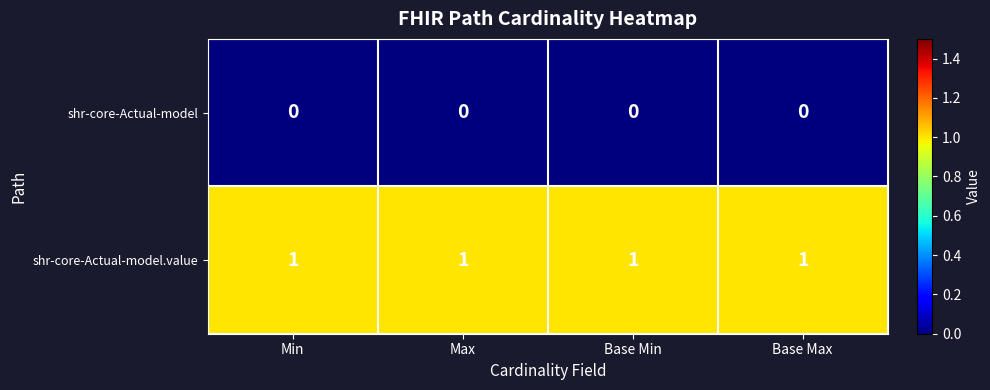

True or false: shr-core-Actual-model.value has a value of 2 at Max.

False